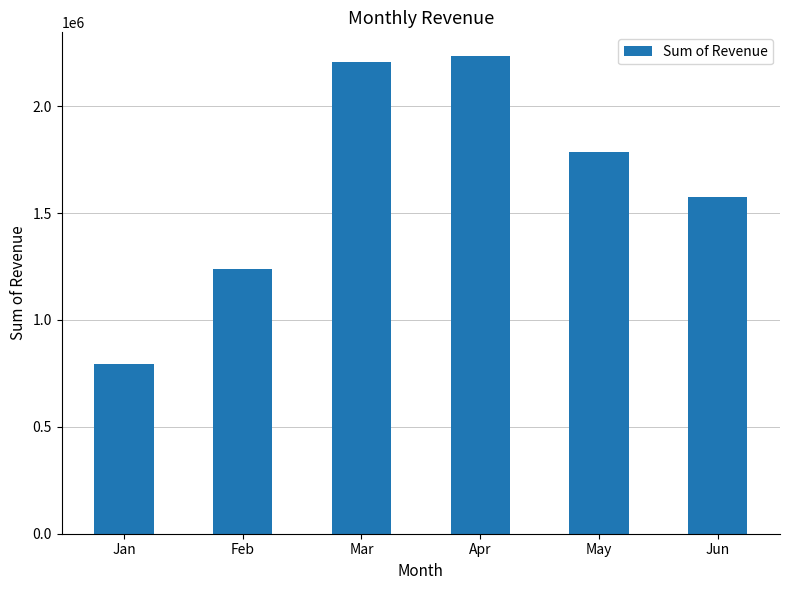

How many distinct data groups are displayed?

1